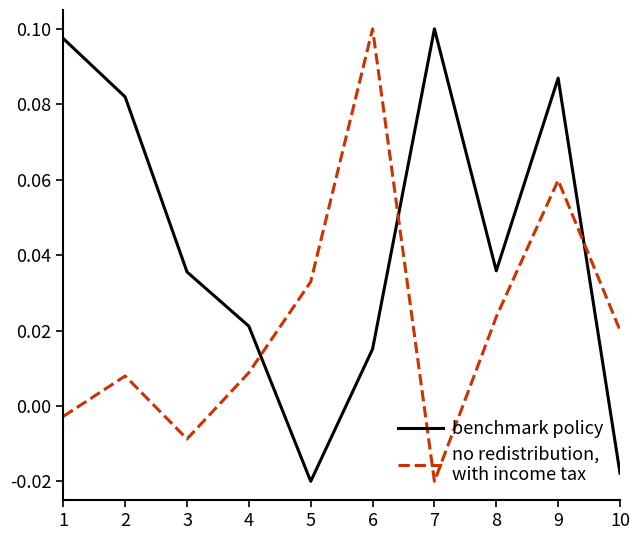

At which category is the sum across all series the highest?

9